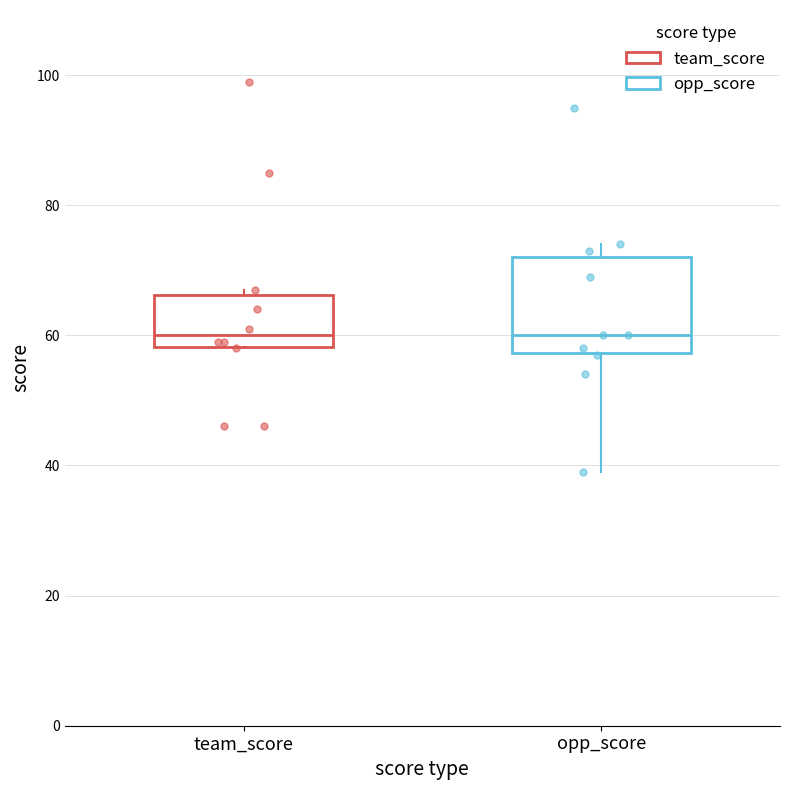

Comparing the boxes themselves (not the whiskers), which one is the tallest?

opp_score